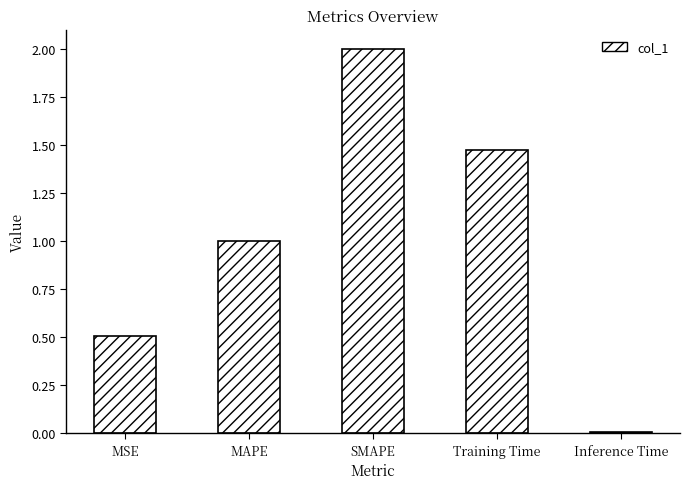

How many data points are less than 1?

2